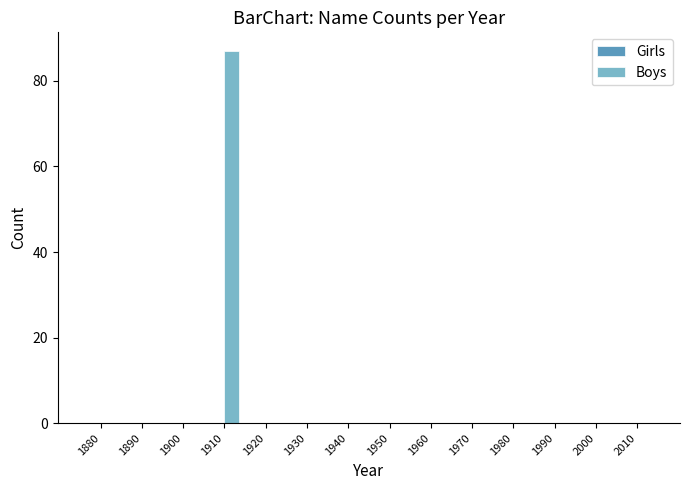

Which has a higher value, 1930 or 1910?

1910